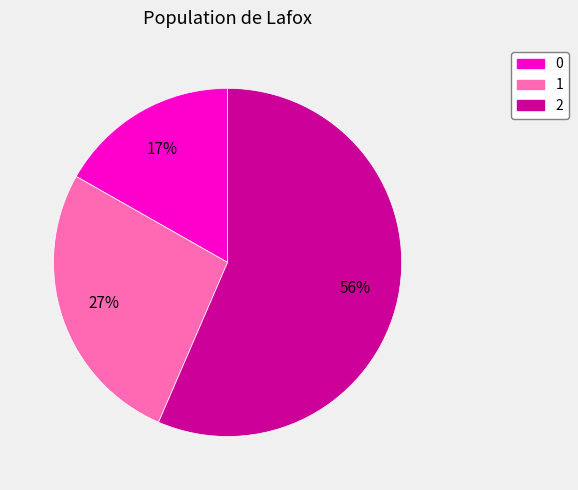

To the nearest percent, what percentage of the pie is 1?

27%